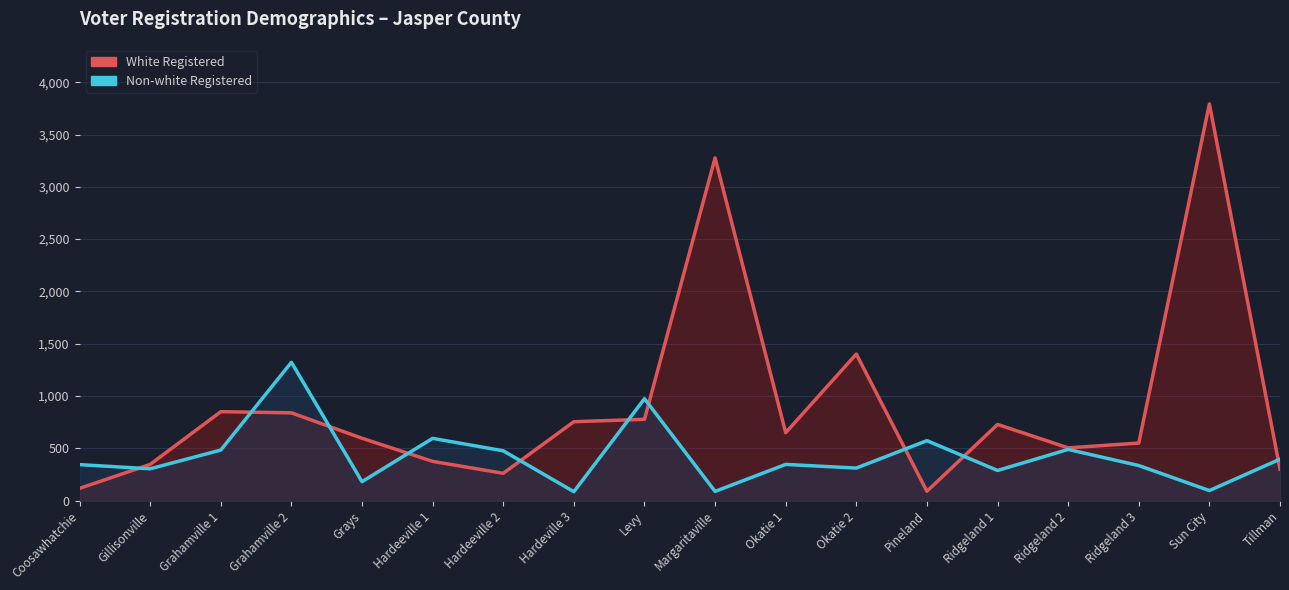

How many data points does each series have?

18